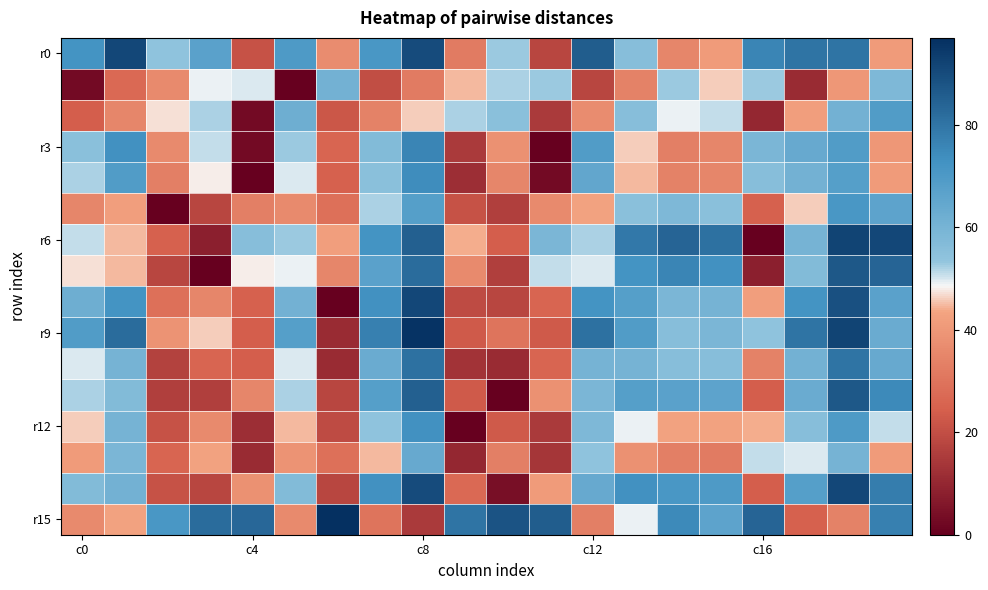

Which category has the lowest value across all series?

5